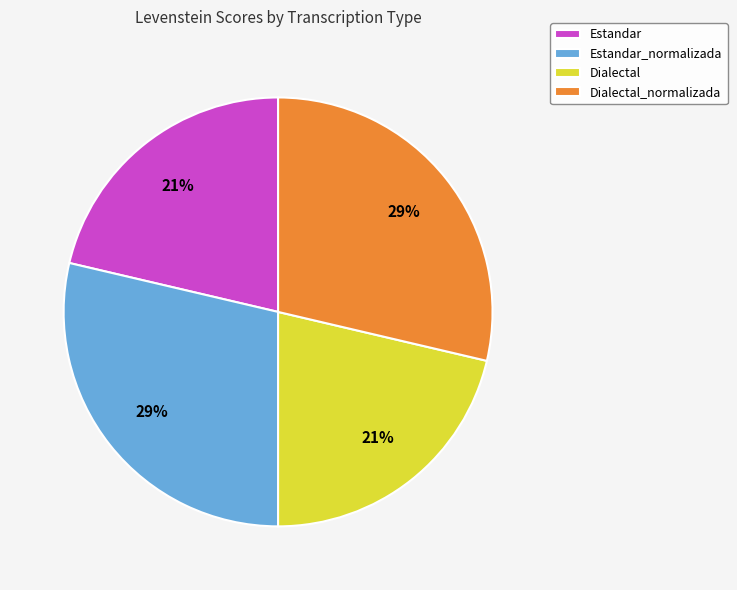

Is it true that Estandar_normalizada is 42% of the pie?

False